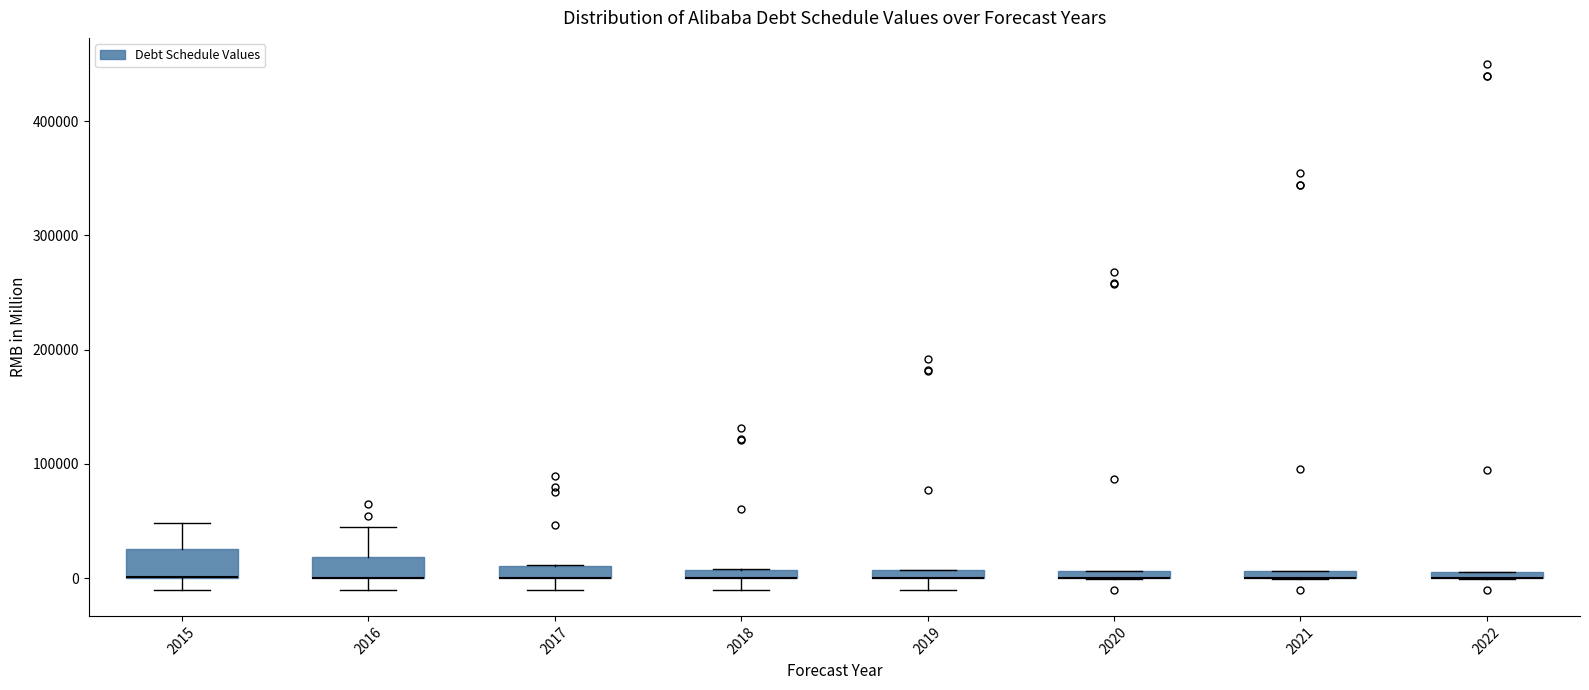

Where is the upper edge of the box at x = 2021 on the y-axis? The values are not printed on the chart, so give them approximately, as read against the axis.

10000